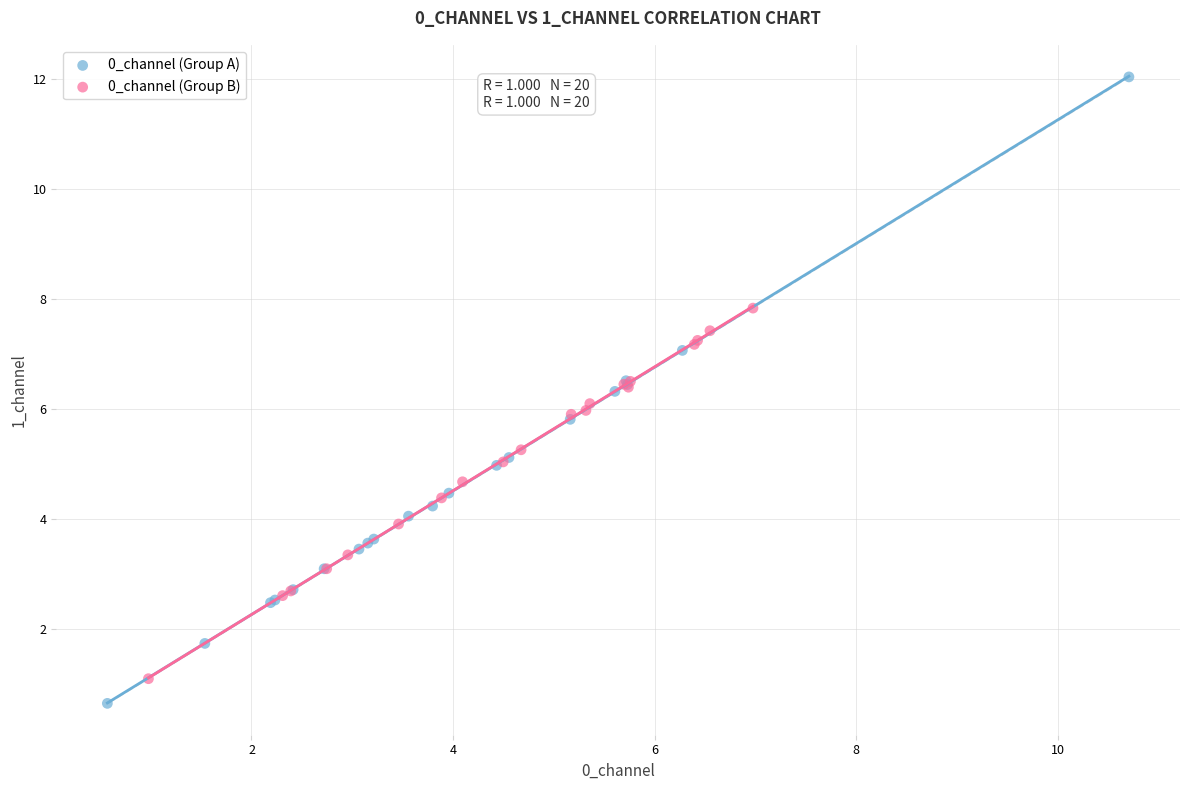

Which series contains the highest Y value?

0_channel (Group A)